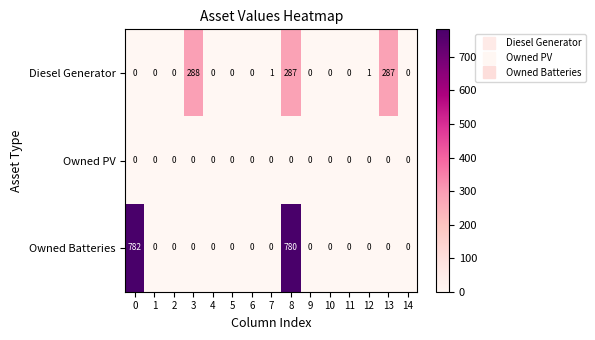

Rank the series by their average value, from lowest to highest.

Owned PV, Diesel Generator, Owned Batteries